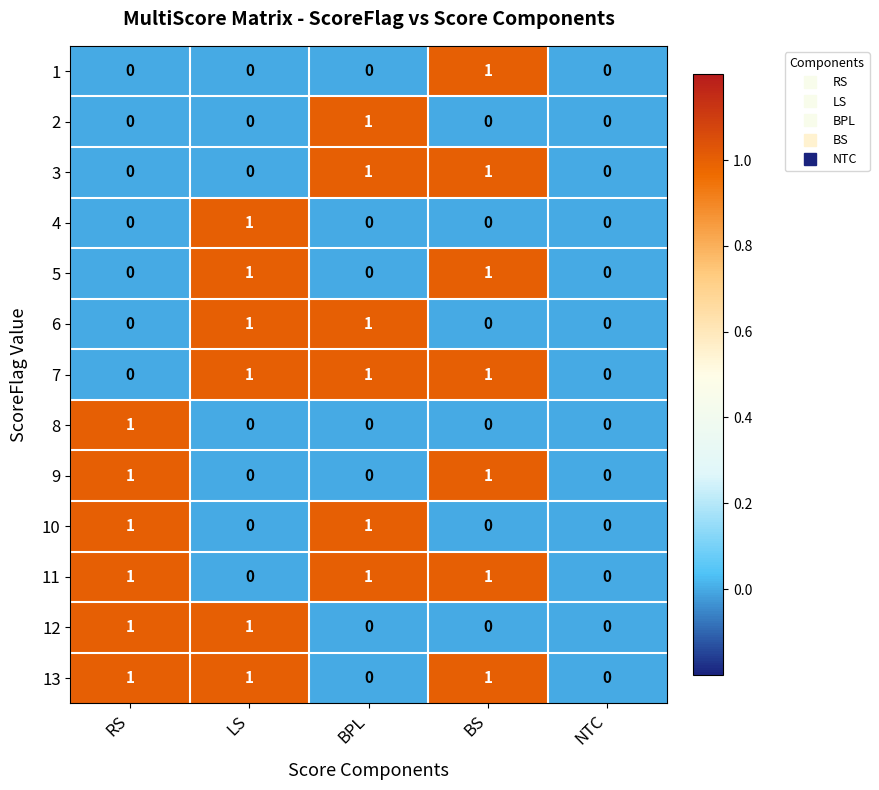

The 10 series shows -1 at BS. True or false?

False